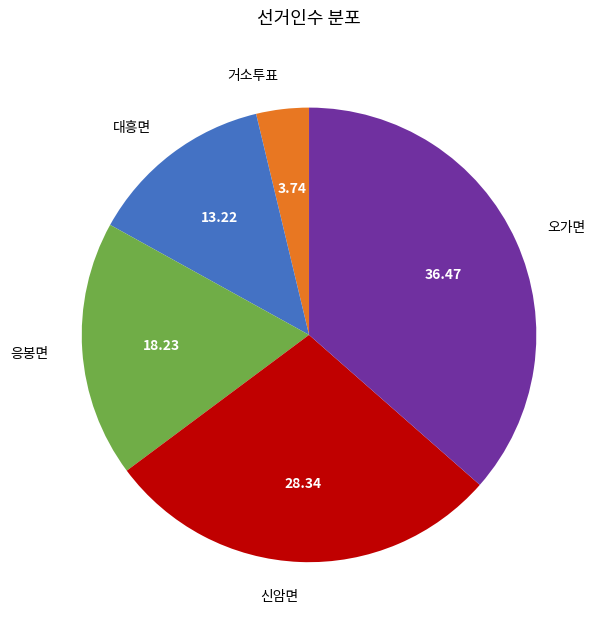

Rank the categories by value from highest to lowest.

오가면, 신암면, 응봉면, 대흥면, 거소투표